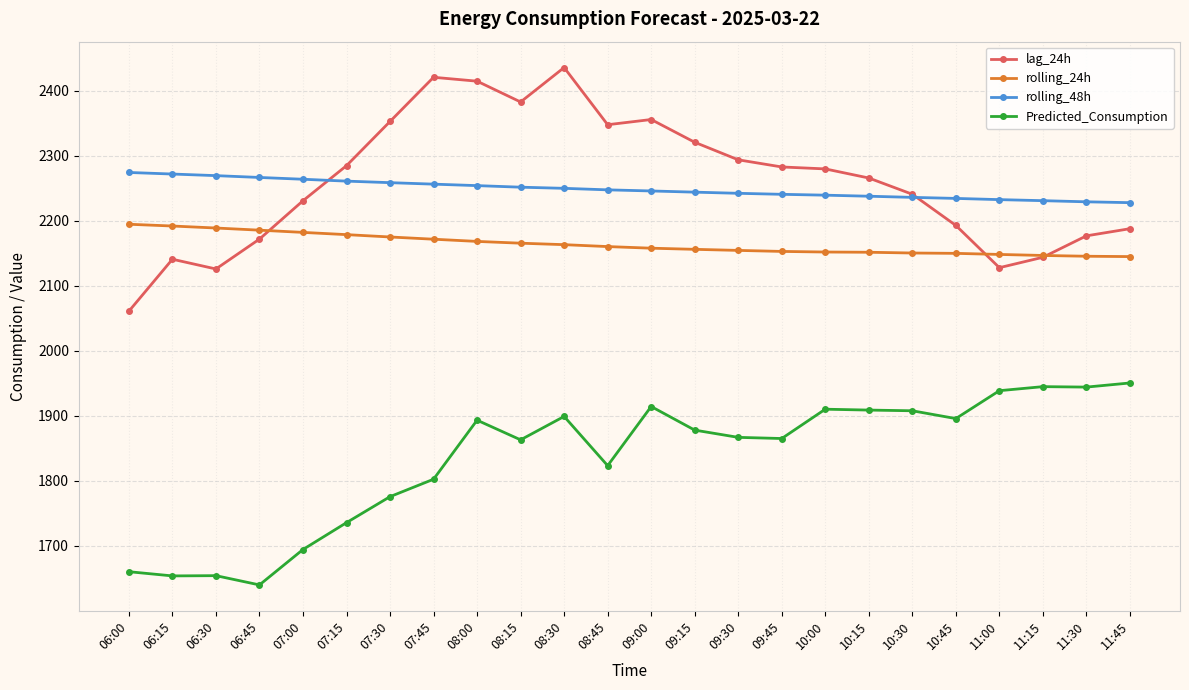

True or false: rolling_24h has a value of 533.8 at 10:30.

False